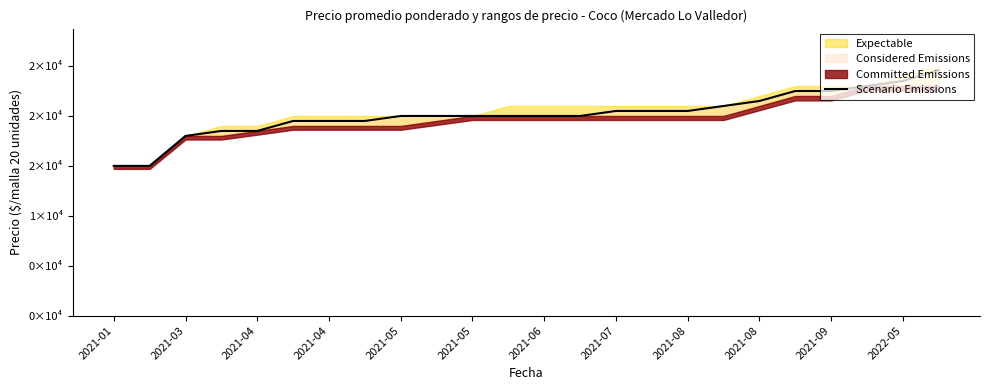

How many values are below 20000?

8